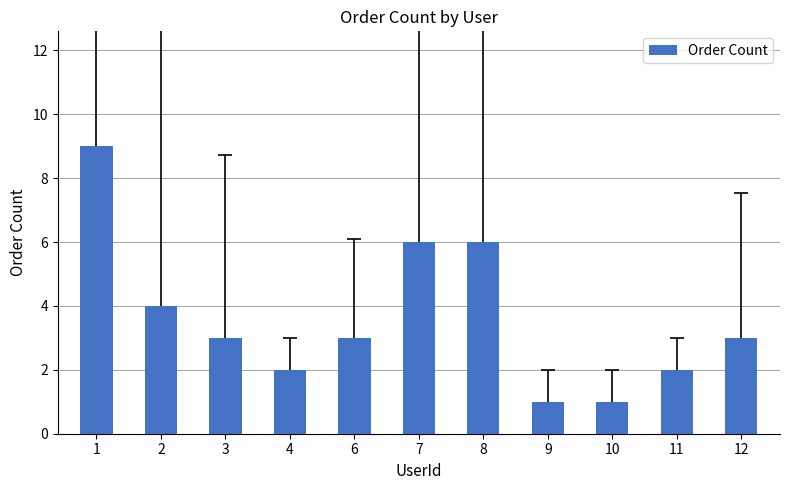

Approximately how many times larger is the value at 7 compared to 8?

1.0